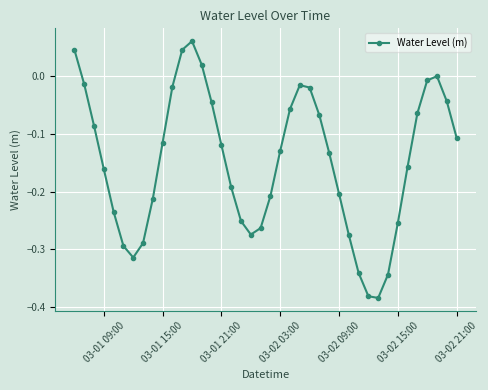

How many interior local valleys (lower than both neighbors) does the data have?

3